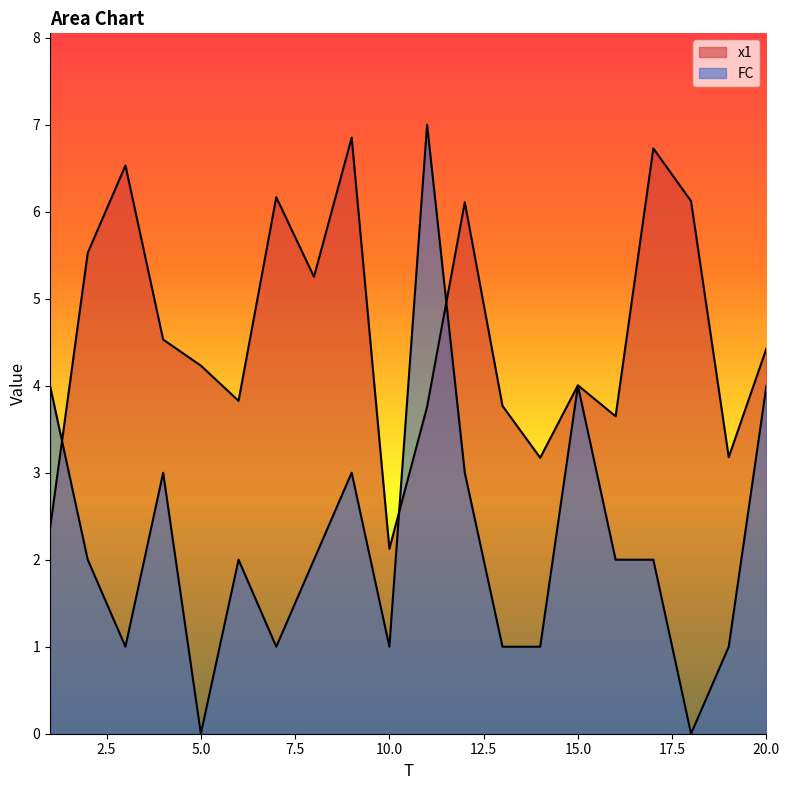

Rank the series by their average value, from highest to lowest.

x1, FC